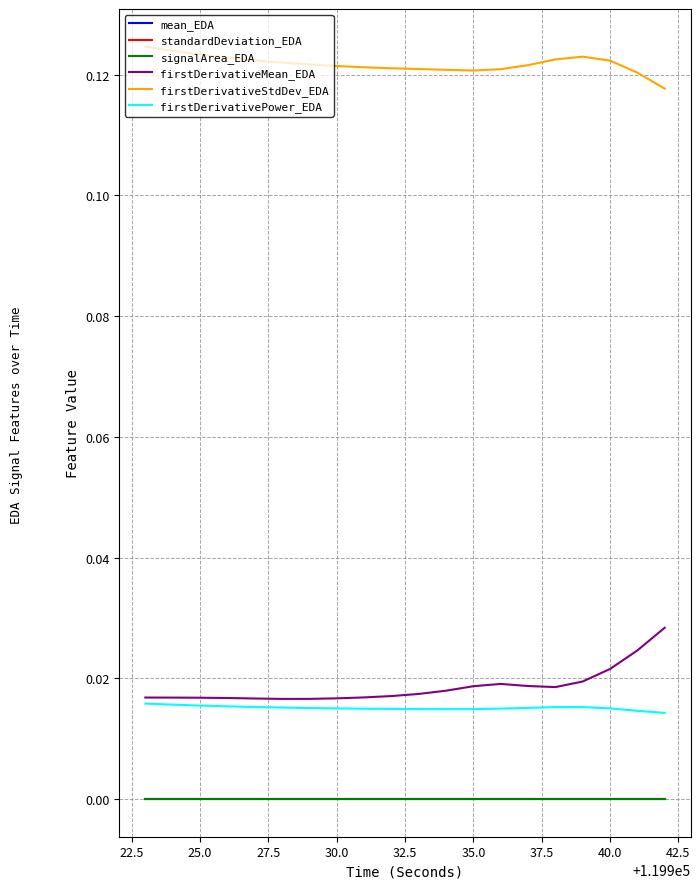

Is this an area chart (filled region under the line)?

No